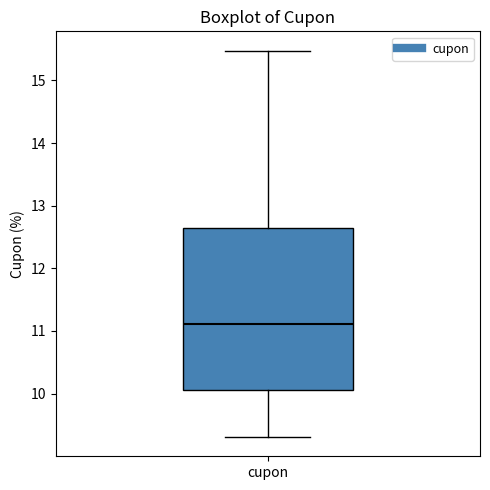

Read this box plot against the y-axis: the position of the median line, the range covered by the box, and the ends of both whiskers. The values are not printed on the chart, so give them approximately, as read against the axis.

median 11.1, box 10.1 to 12.6, whiskers 9.3 to 15.5